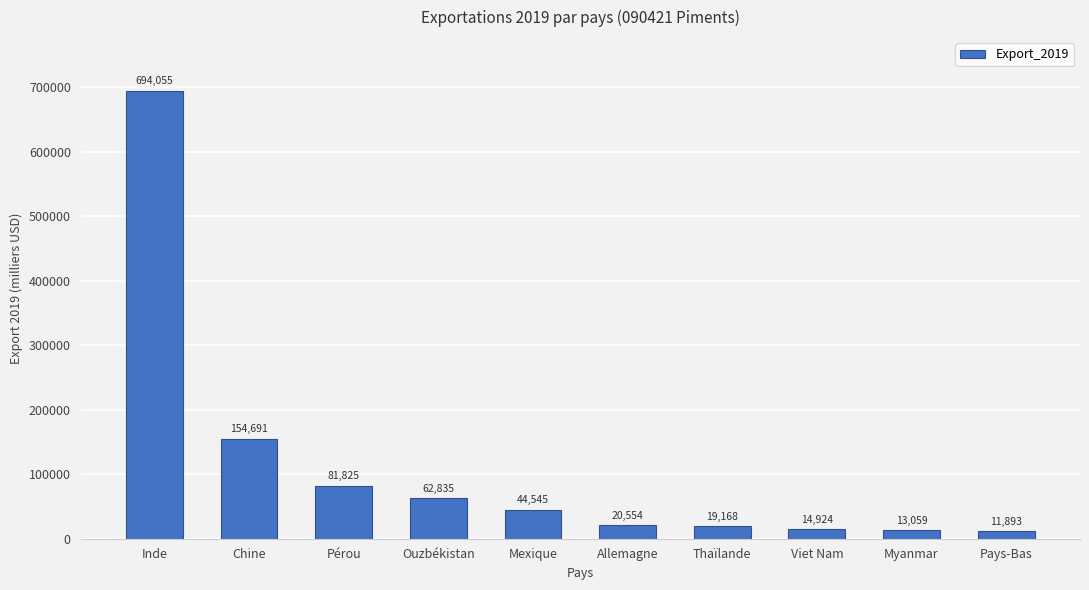

What is the minimum value shown in the chart?

11893